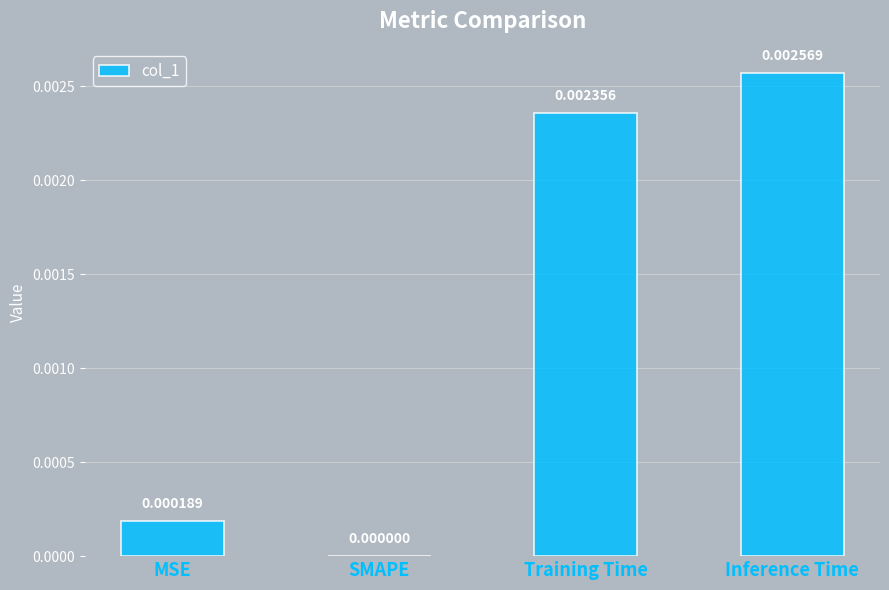

Which label corresponds to the largest value in the chart?

Inference Time